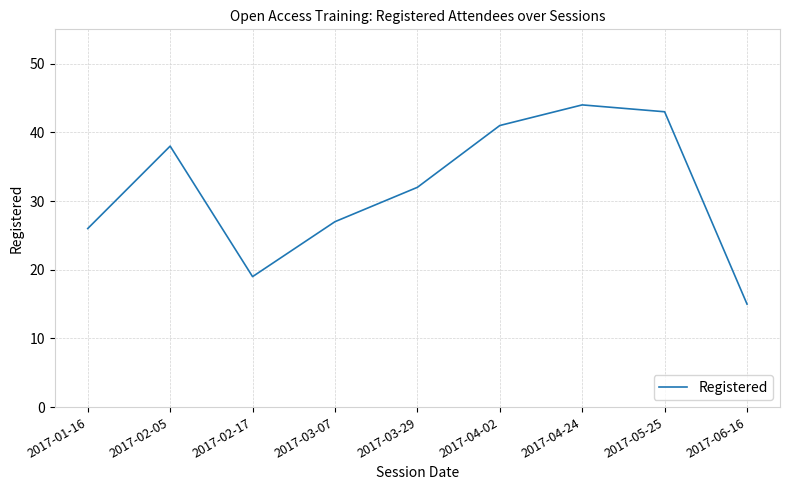

What position from the right is 2017-03-07?

6